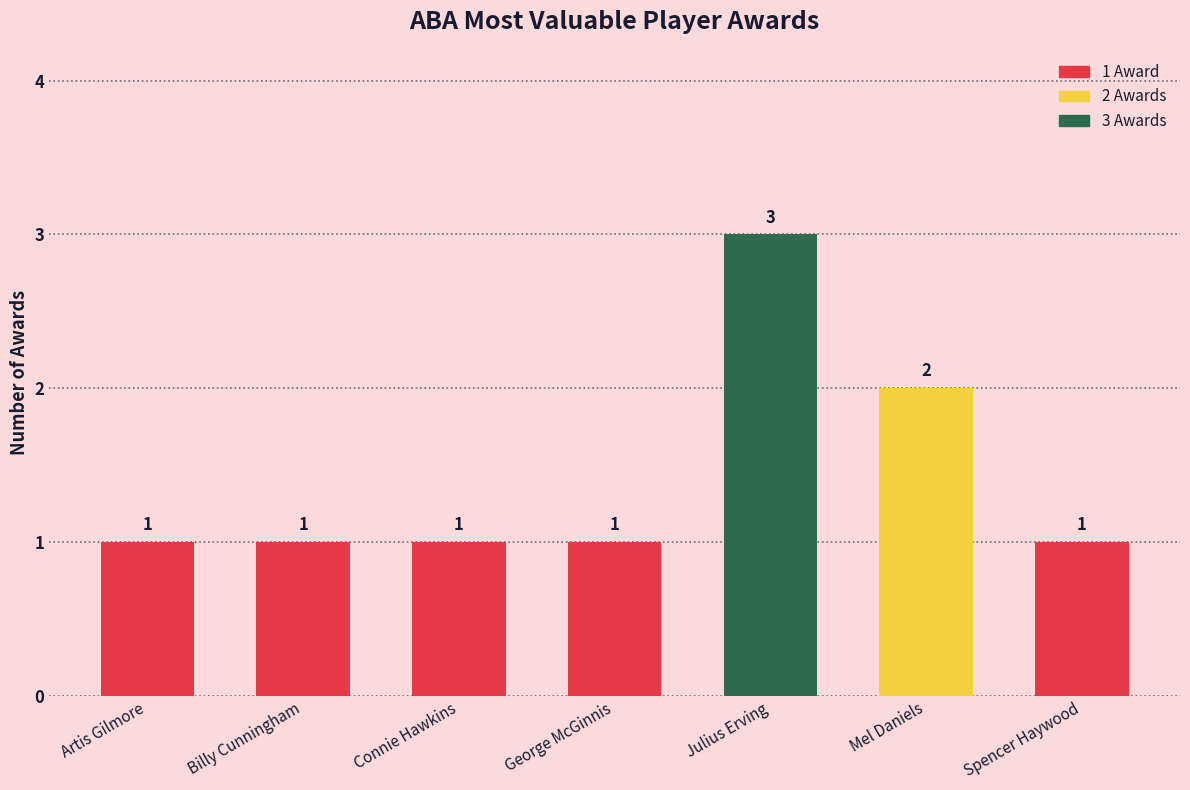

Which category has the highest value across all series?

Julius Erving